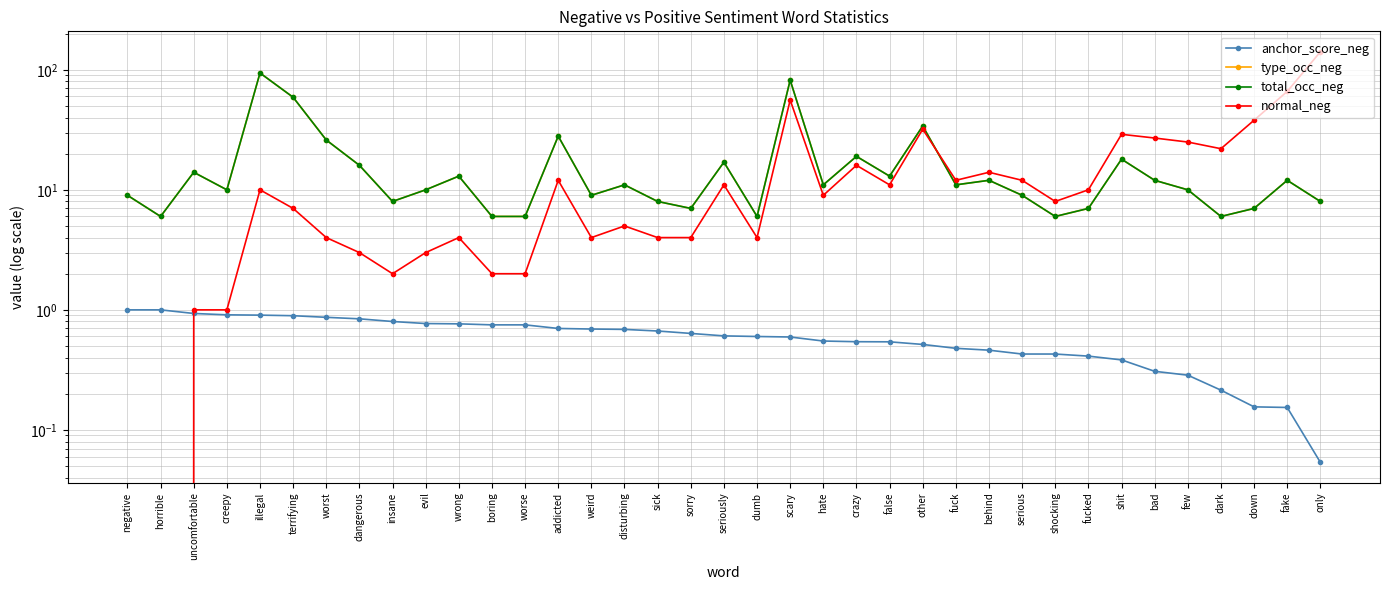

Reading left to right, what are all the values shown in this chart?

anchor_score_neg: negative=1.0	horrible=1.0	uncomfortable=0.9	creepy=0.9	illegal=0.9	terrifying=0.9	worst=0.9	dangerous=0.8	insane=0.8	evil=0.8	wrong=0.8	boring=0.8	worse=0.8	addicted=0.7	weird=0.7	disturbing=0.7	sick=0.7	sorry=0.6	seriously=0.6	dumb=0.6	scary=0.6	hate=0.6	crazy=0.5	false=0.5	other=0.5	fuck=0.5	behind=0.5	serious=0.4	shocking=0.4	fucked=0.4	shit=0.4	bad=0.3	few=0.3	dark=0.2	down=0.2	fake=0.2	only=0.1
type_occ_neg: negative=9.0	horrible=6.0	uncomfortable=14.0	creepy=10.0	illegal=94.0	terrifying=59.0	worst=26.0	dangerous=16.0	insane=8.0	evil=10.0	wrong=13.0	boring=6.0	worse=6.0	addicted=28.0	weird=9.0	disturbing=11.0	sick=8.0	sorry=7.0	seriously=17.0	dumb=6.0	scary=82.0	hate=11.0	crazy=19.0	false=13.0	other=34.0	fuck=11.0	behind=12.0	serious=9.0	shocking=6.0	fucked=7.0	shit=18.0	bad=12.0	few=10.0	dark=6.0	down=7.0	fake=12.0	only=8.0
total_occ_neg: negative=9.0	horrible=6.0	uncomfortable=14.0	creepy=10.0	illegal=94.0	terrifying=59.0	worst=26.0	dangerous=16.0	insane=8.0	evil=10.0	wrong=13.0	boring=6.0	worse=6.0	addicted=28.0	weird=9.0	disturbing=11.0	sick=8.0	sorry=7.0	seriously=17.0	dumb=6.0	scary=82.0	hate=11.0	crazy=19.0	false=13.0	other=34.0	fuck=11.0	behind=12.0	serious=9.0	shocking=6.0	fucked=7.0	shit=18.0	bad=12.0	few=10.0	dark=6.0	down=7.0	fake=12.0	only=8.0
normal_neg: negative=0.0	horrible=0.0	uncomfortable=1.0	creepy=1.0	illegal=10.0	terrifying=7.0	worst=4.0	dangerous=3.0	insane=2.0	evil=3.0	wrong=4.0	boring=2.0	worse=2.0	addicted=12.0	weird=4.0	disturbing=5.0	sick=4.0	sorry=4.0	seriously=11.0	dumb=4.0	scary=56.0	hate=9.0	crazy=16.0	false=11.0	other=32.0	fuck=12.0	behind=14.0	serious=12.0	shocking=8.0	fucked=10.0	shit=29.0	bad=27.0	few=25.0	dark=22.0	down=38.0	fake=66.0	only=141.0